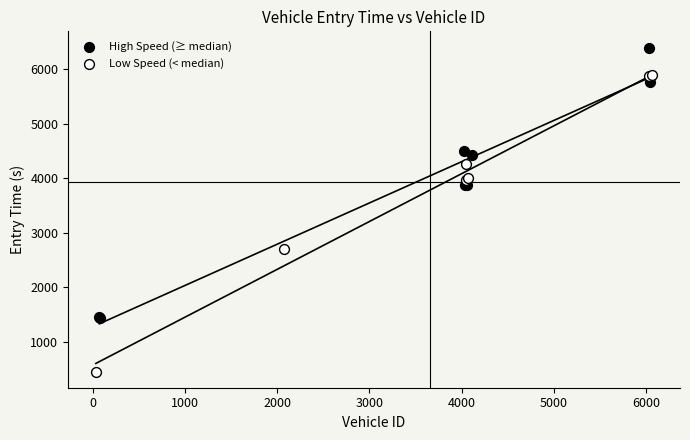

Which series contains the highest Y value?

High Speed (≥ median)